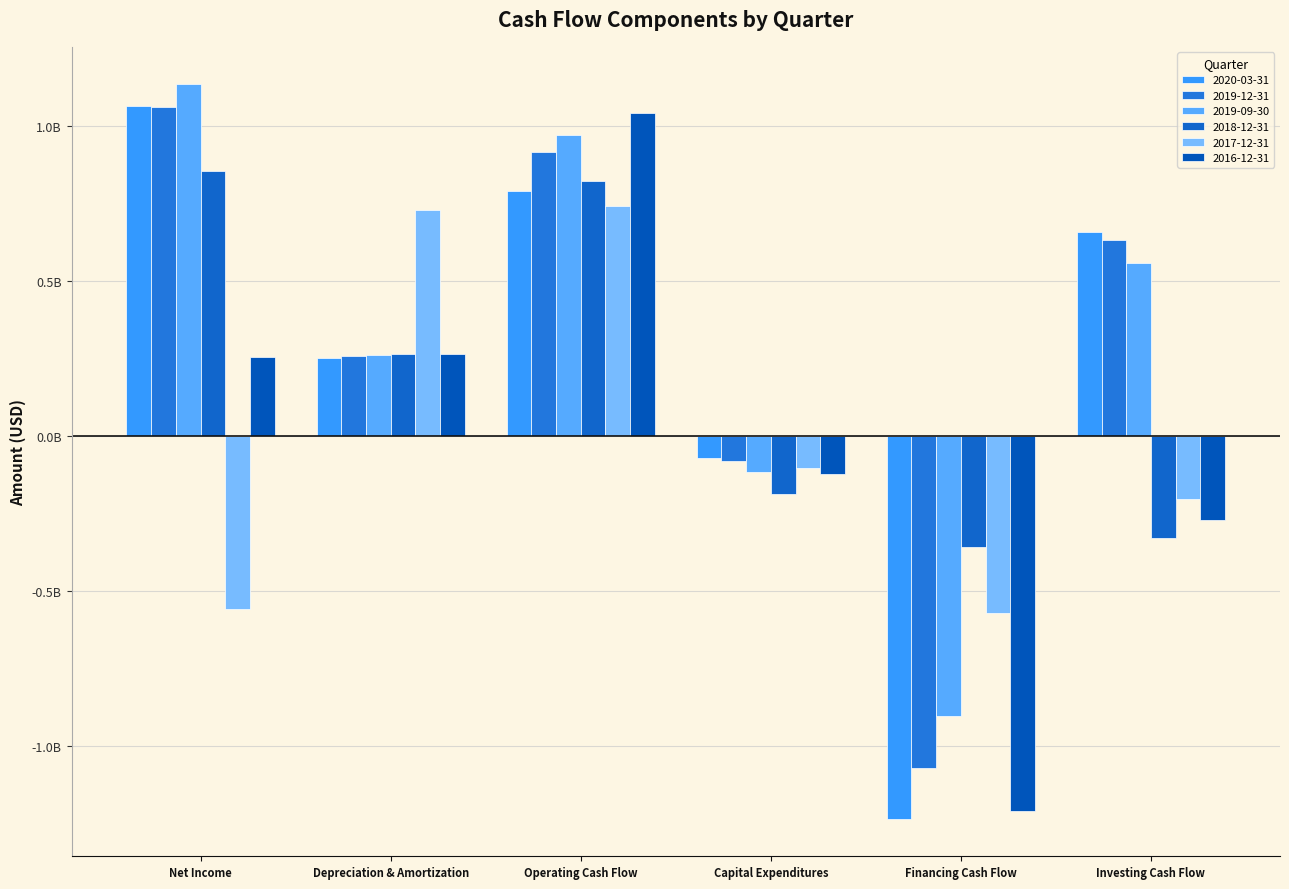

Are the bars grouped side by side (vs. stacked)?

Yes